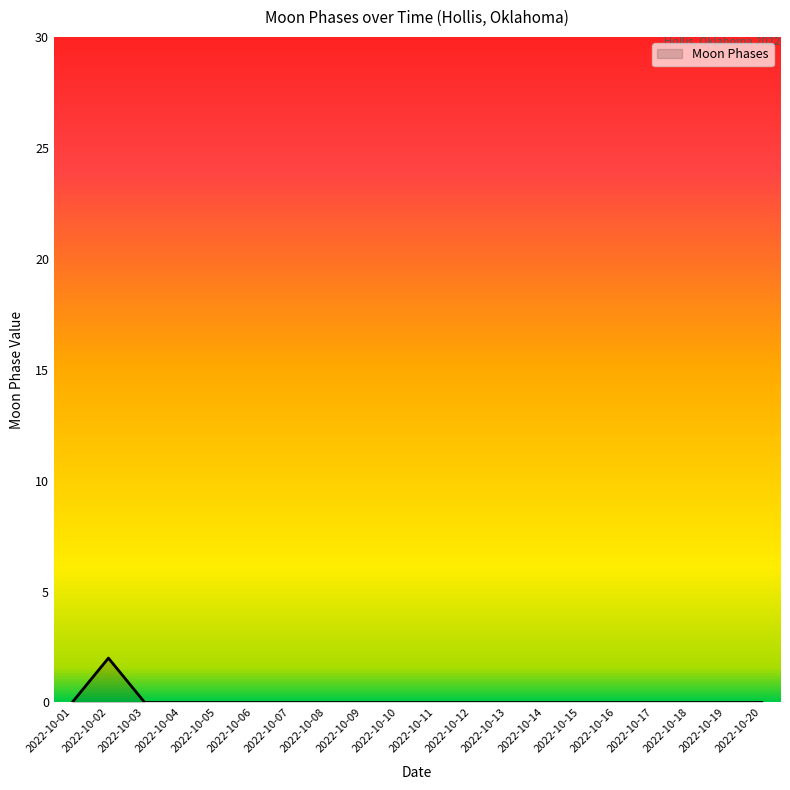

The chart shows a value of -1 at 2022-10-13. True or false?

False